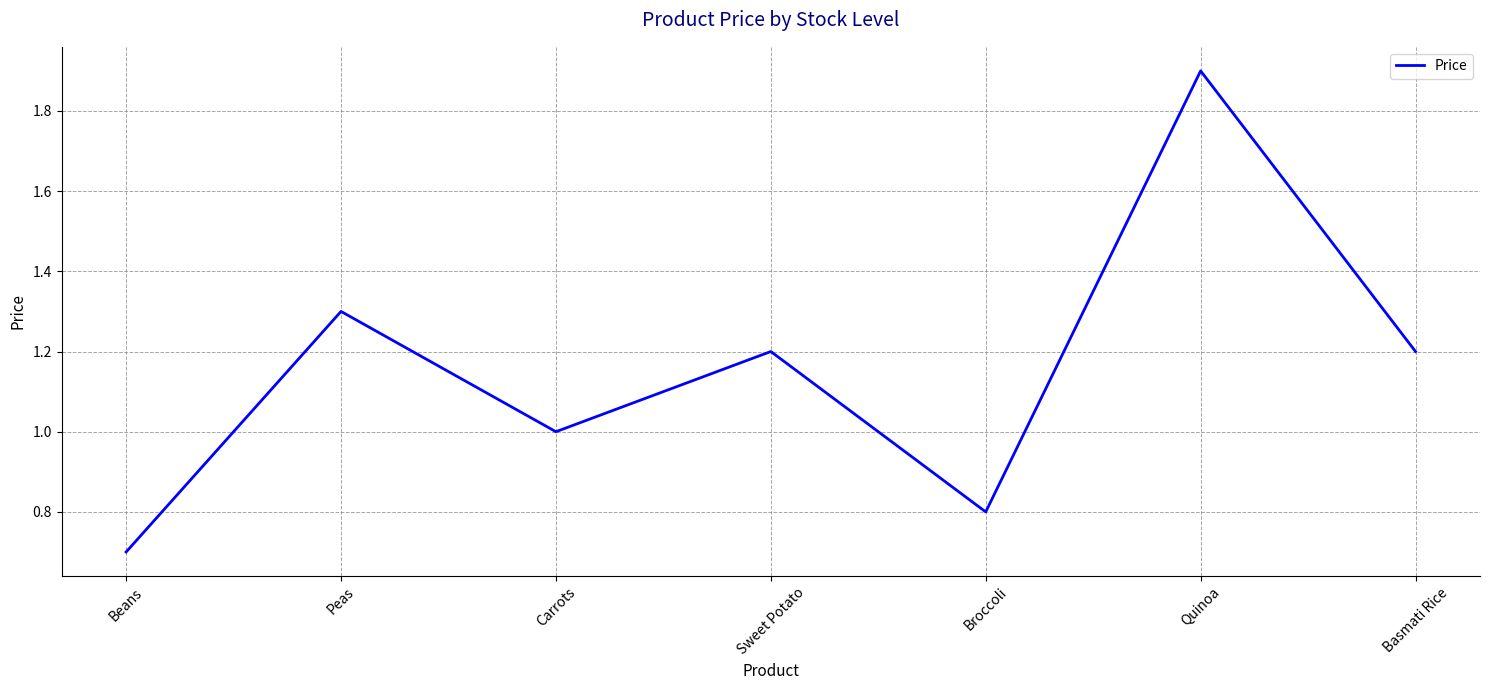

How many lines are shown in the chart?

1